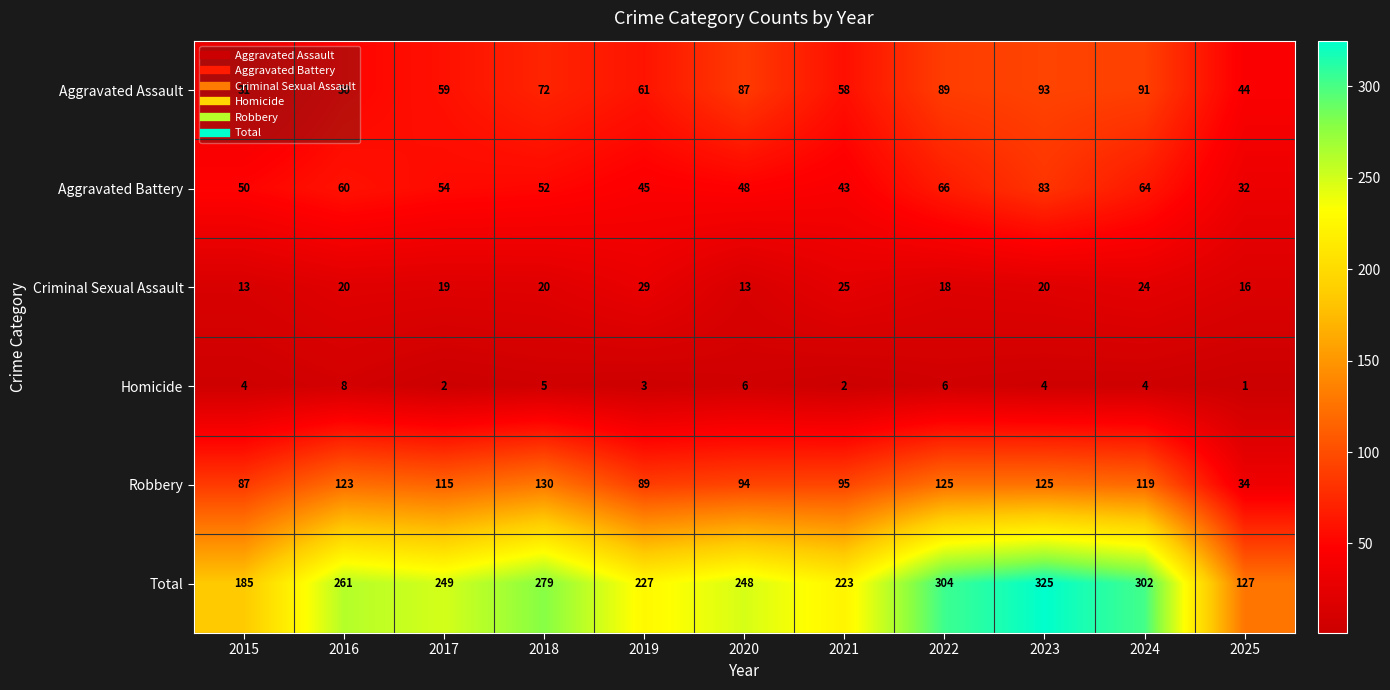

Which series changed the most between 2015 and 2022?

Total